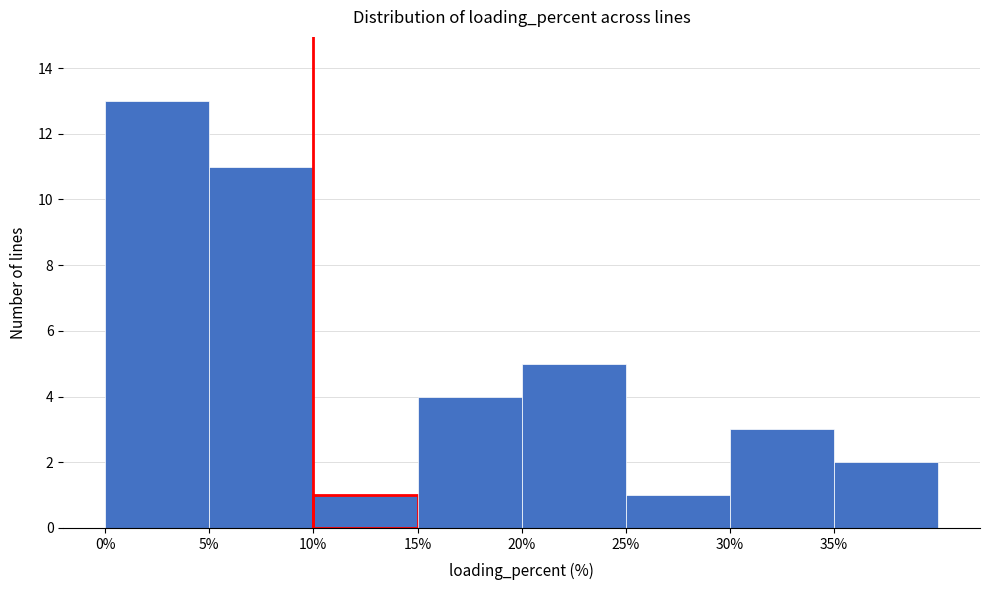

Over which range of the x-axis is the bar tallest?

0 to 5